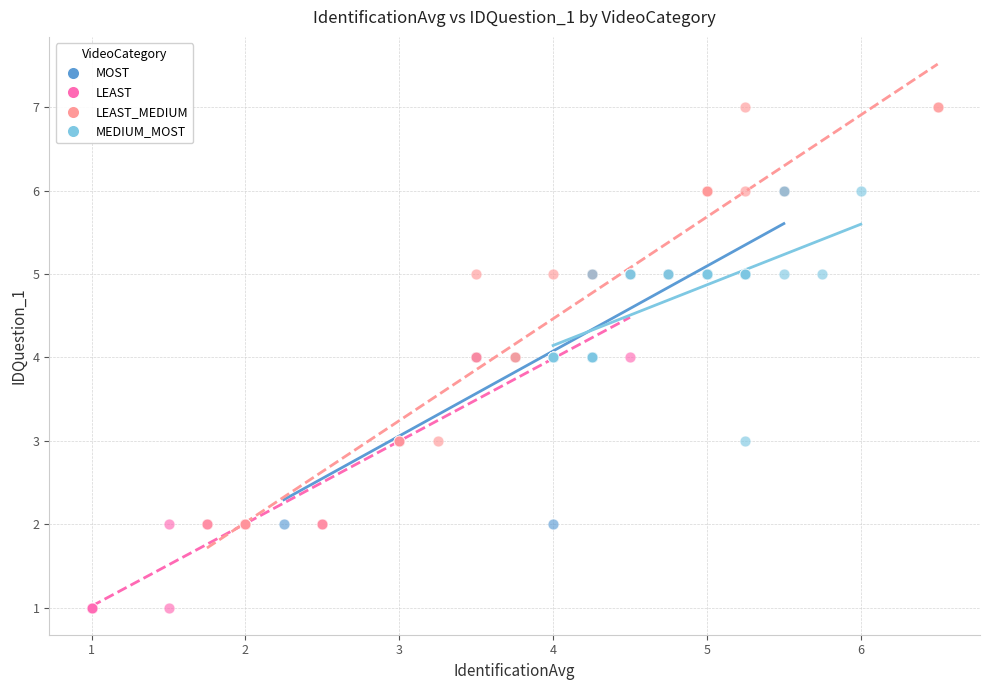

Which series contains the highest Y value?

LEAST_MEDIUM